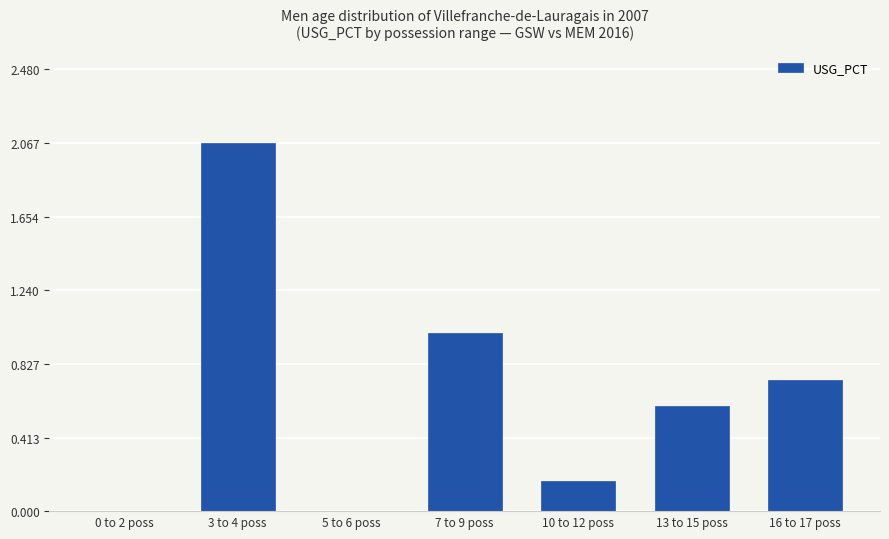

What is the sum of the values at 16 to 17 poss and 7 to 9 poss?

1.7